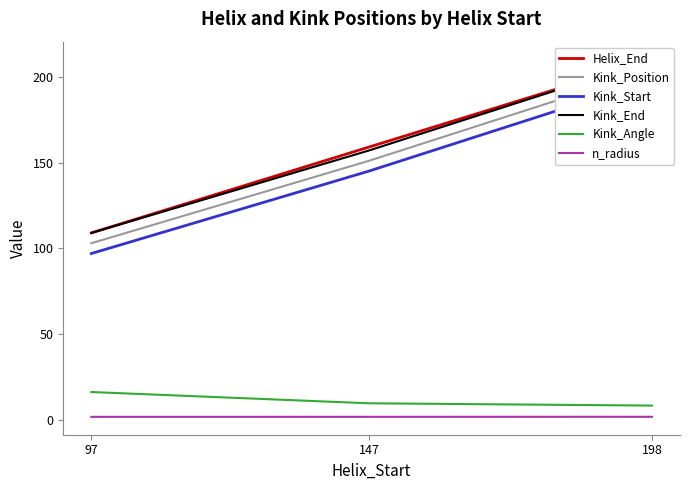

Is this an area chart (filled region under the line)?

No